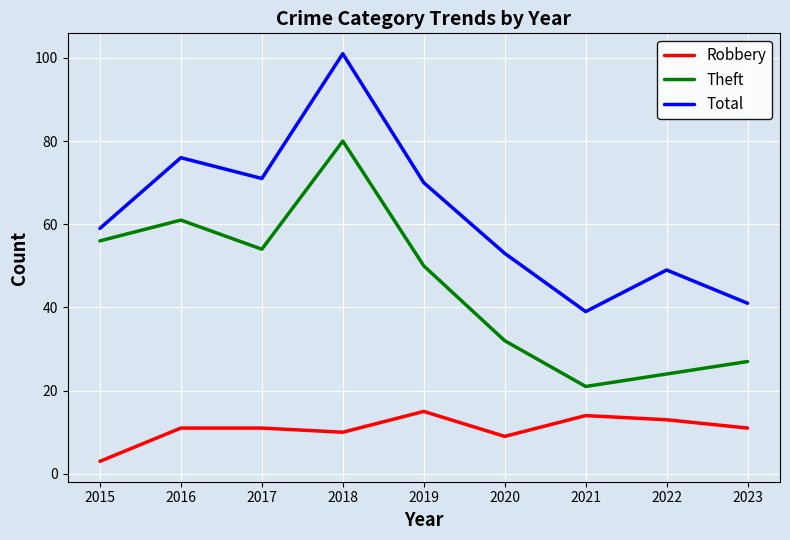

Is it true that Robbery equals 11 at 2016?

True